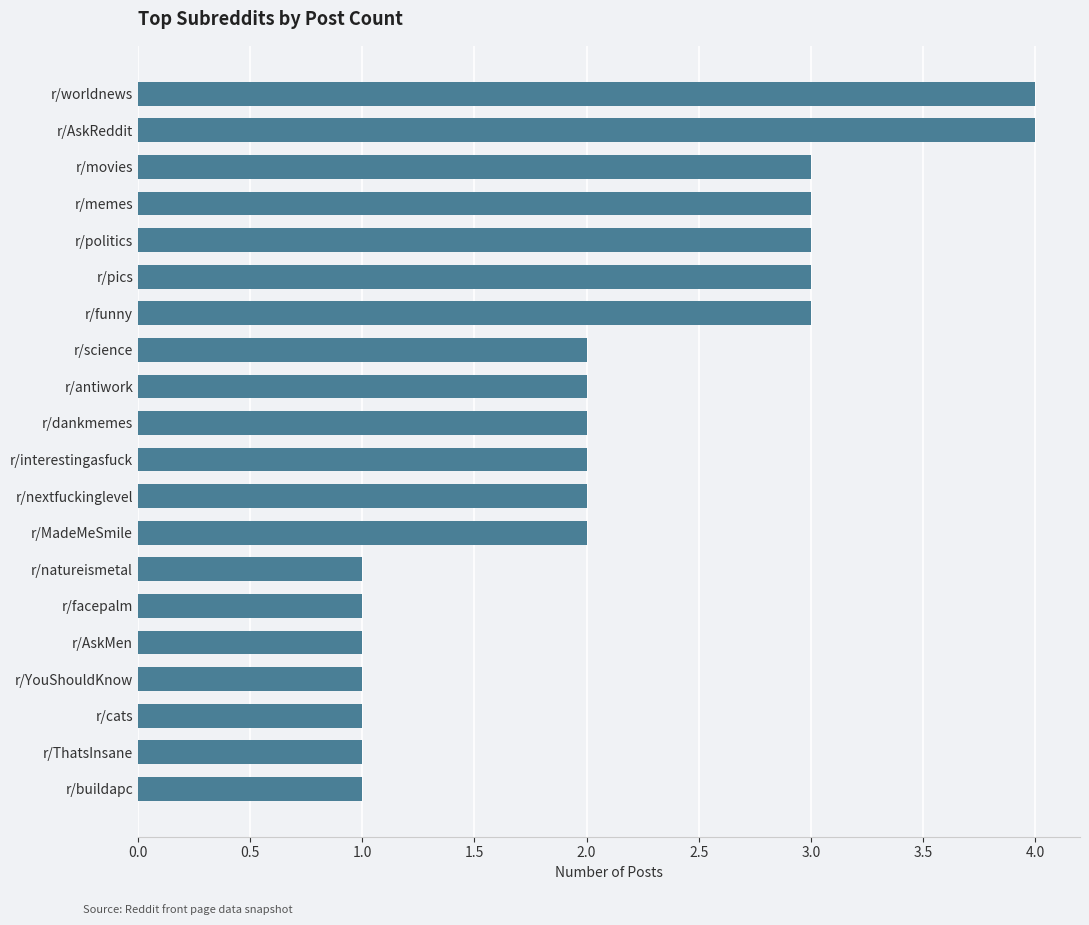

Reading bottom to top, what are all the values shown in this chart?

1	1	1	1	1	1	1	2	2	2	2	2	2	3	3	3	3	3	4	4